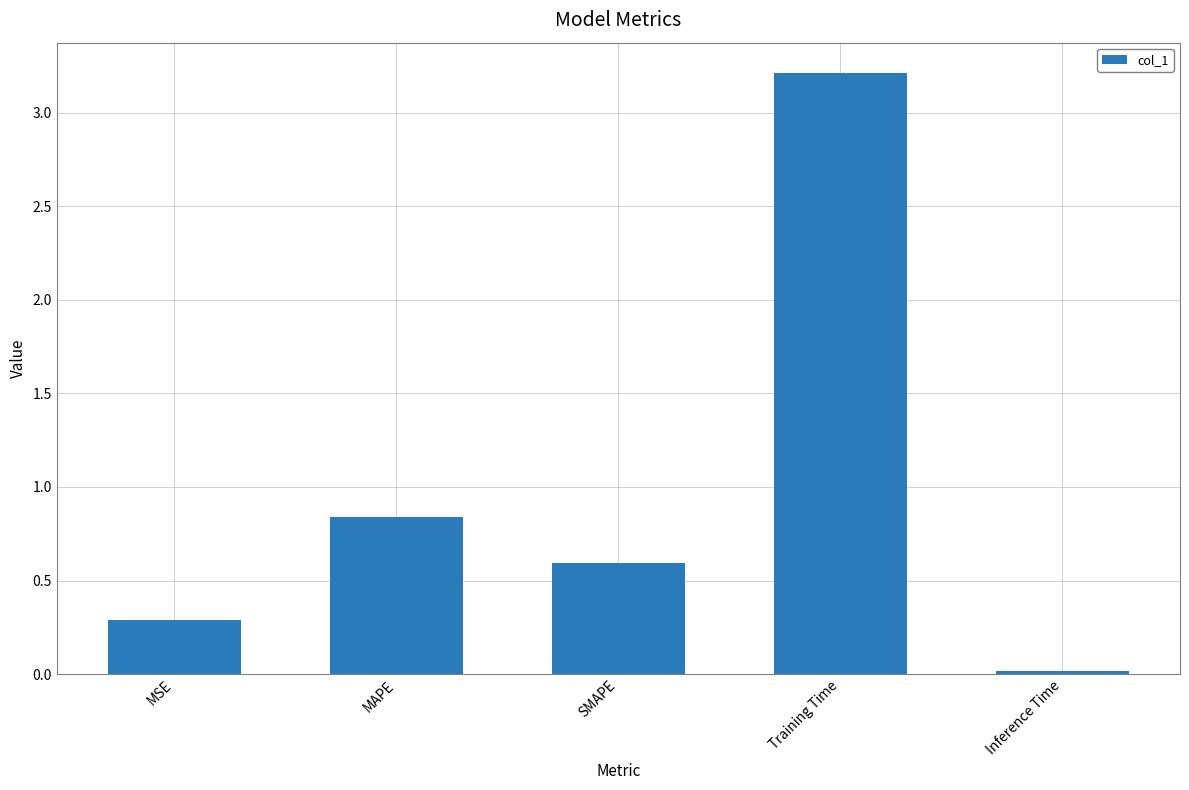

What is the change in value from MSE to Training Time?

+2.9